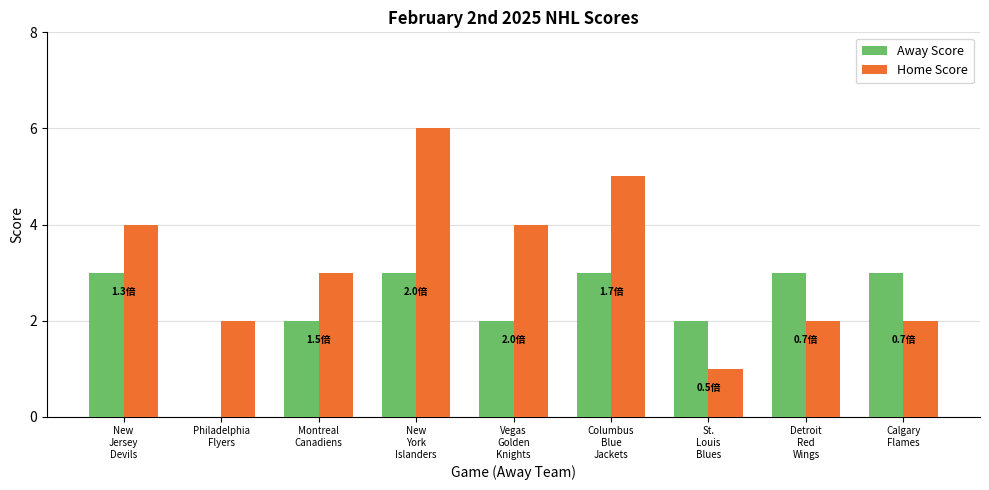

Which series has the widest spread of values?

Home Score